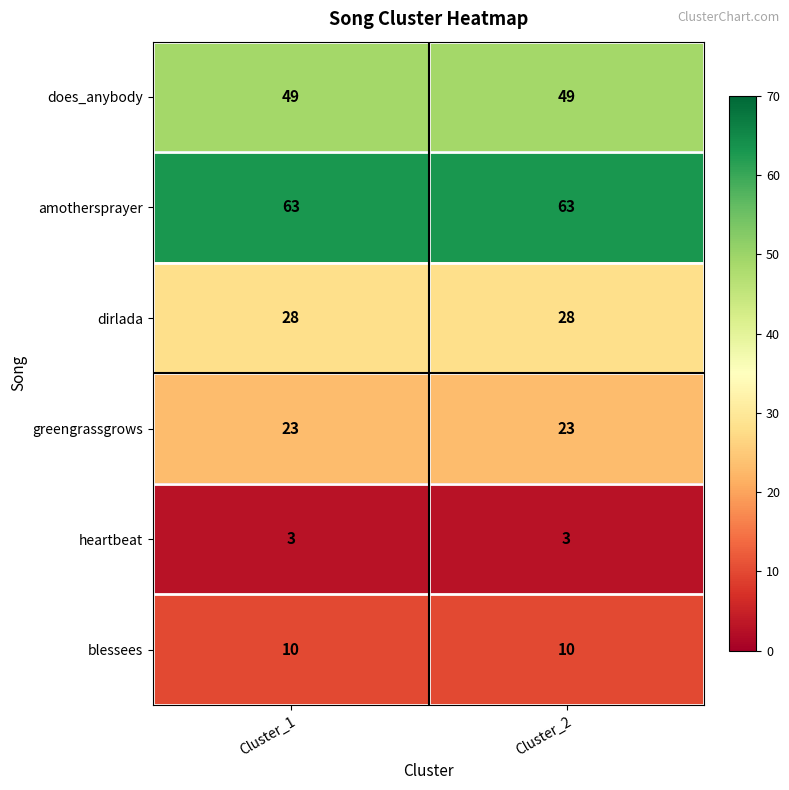

Which series has the largest total across all categories?

amothersprayer